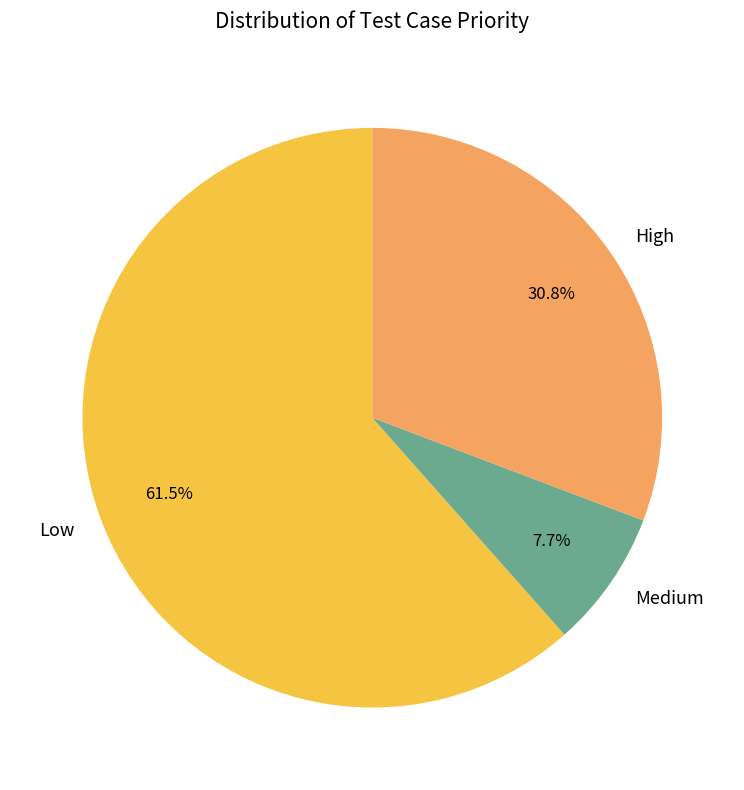

What is the smallest slice in the pie chart?

Medium